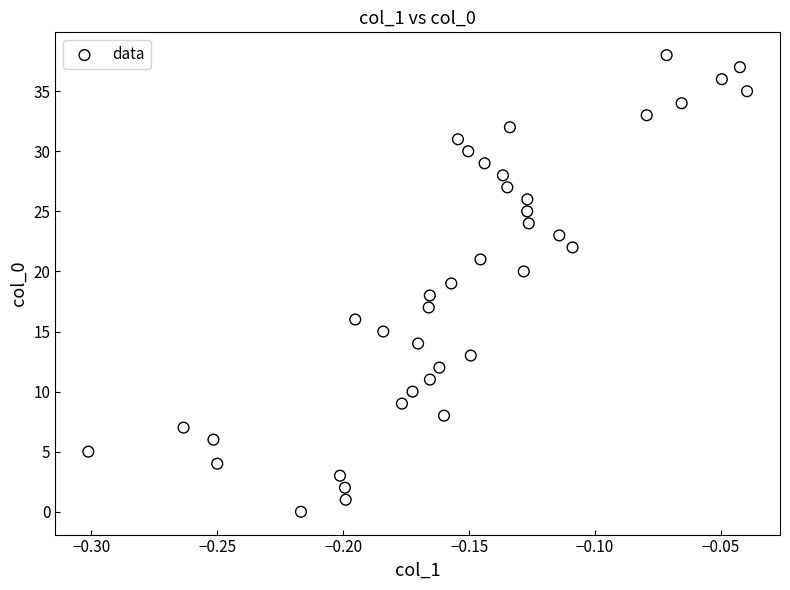

What is the range of Y values (max minus min)?

38